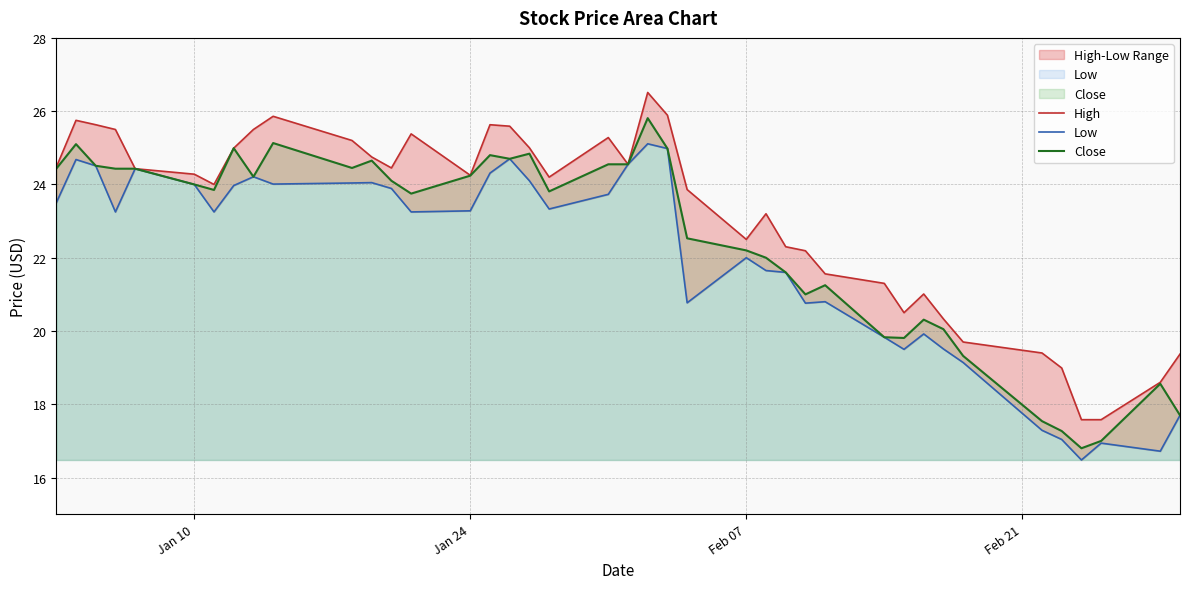

What is the minimum value for Close?

16.8